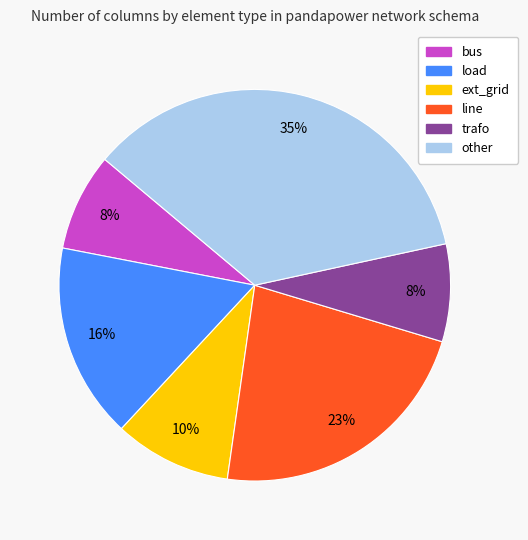

Is there any slice that represents more than half of the pie?

No